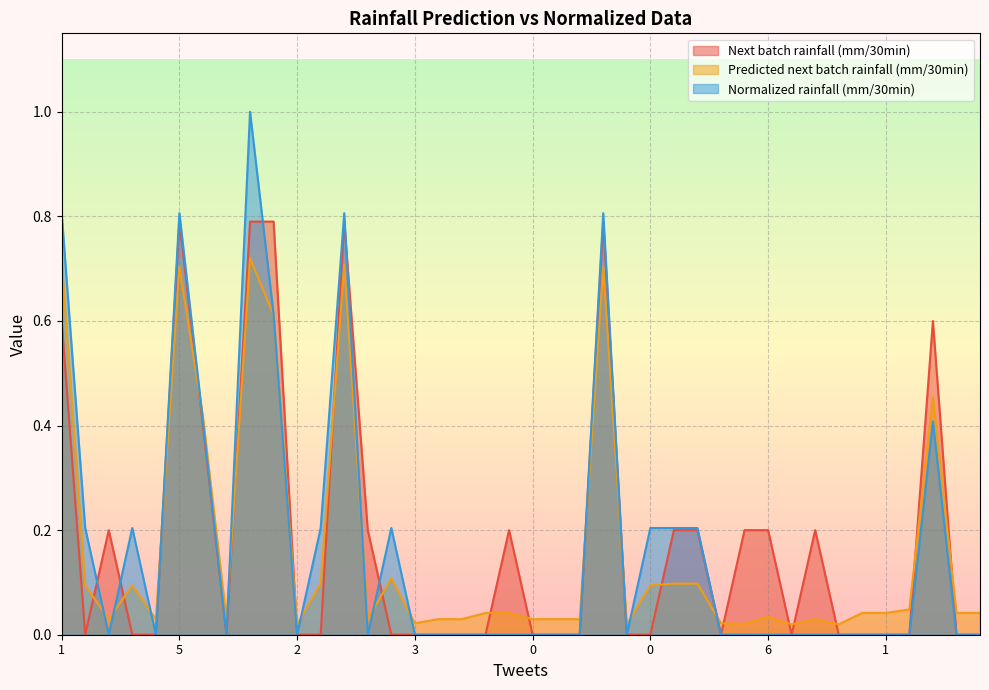

Which series has the largest total across all categories?

Next batch rainfall (mm/30min)